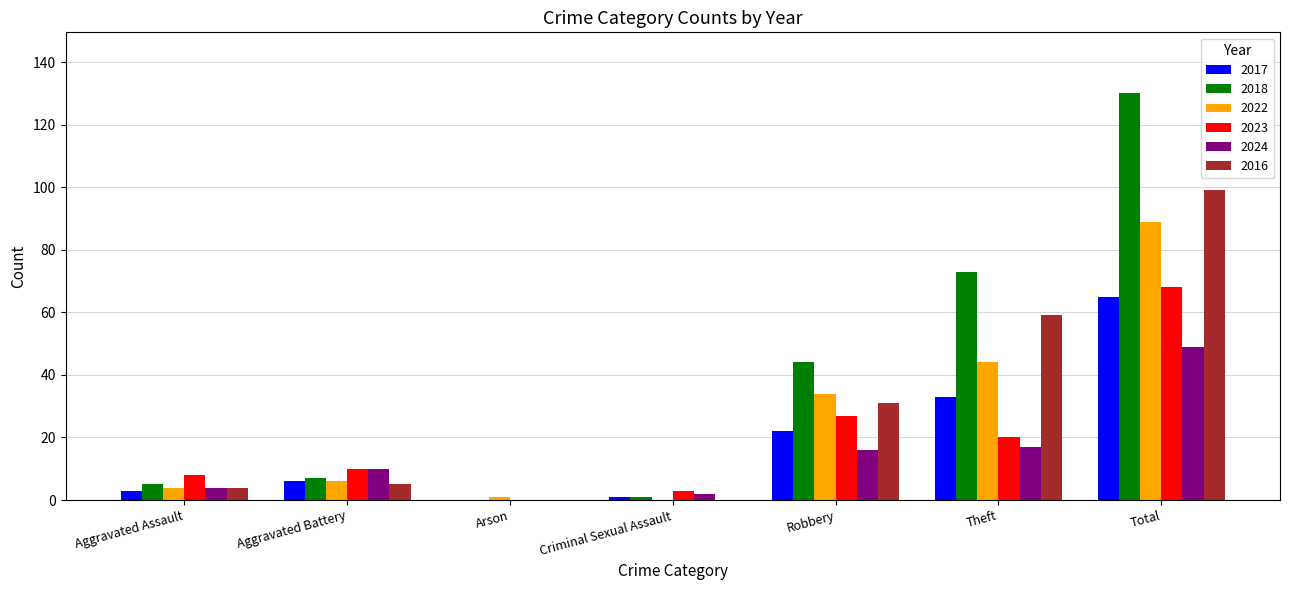

Which series has the largest total across all categories?

2018